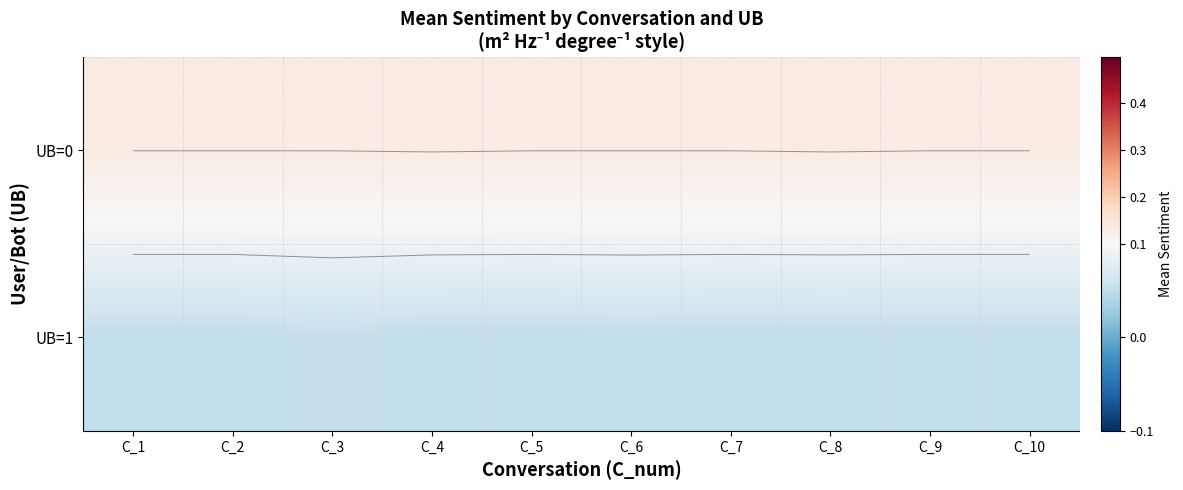

Which category has the lowest value in the UB=1 series?

C_1